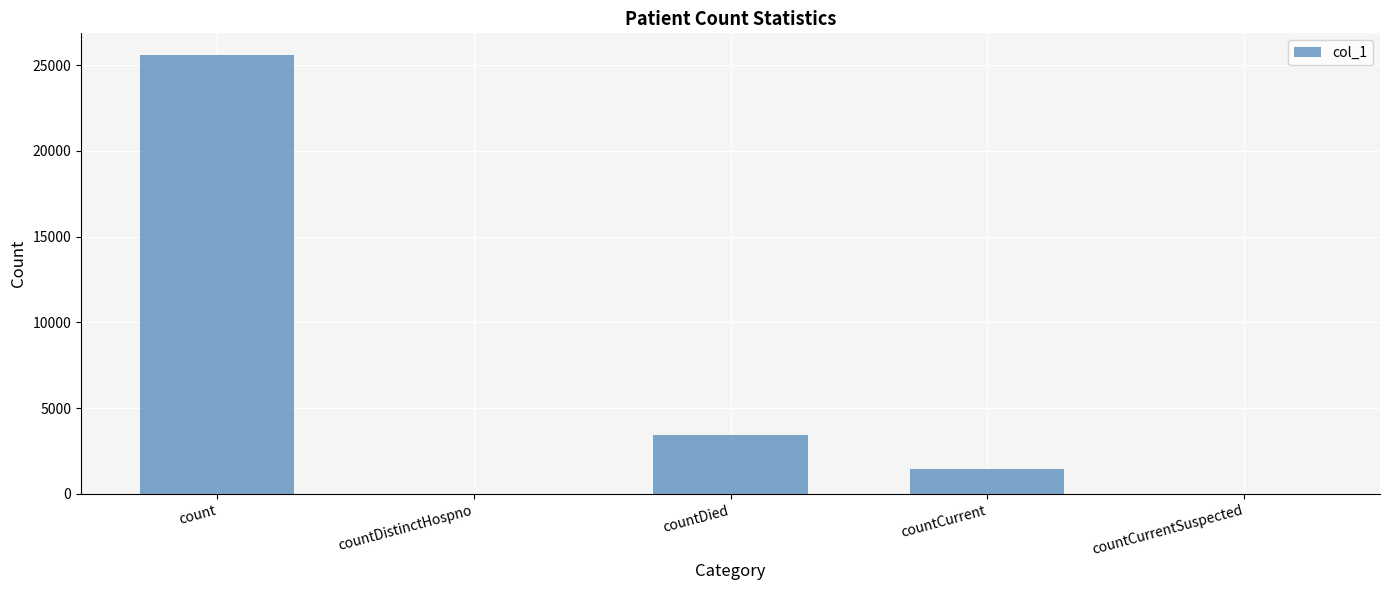

What is the ratio of the value at count to the value at countCurrent?

17.8